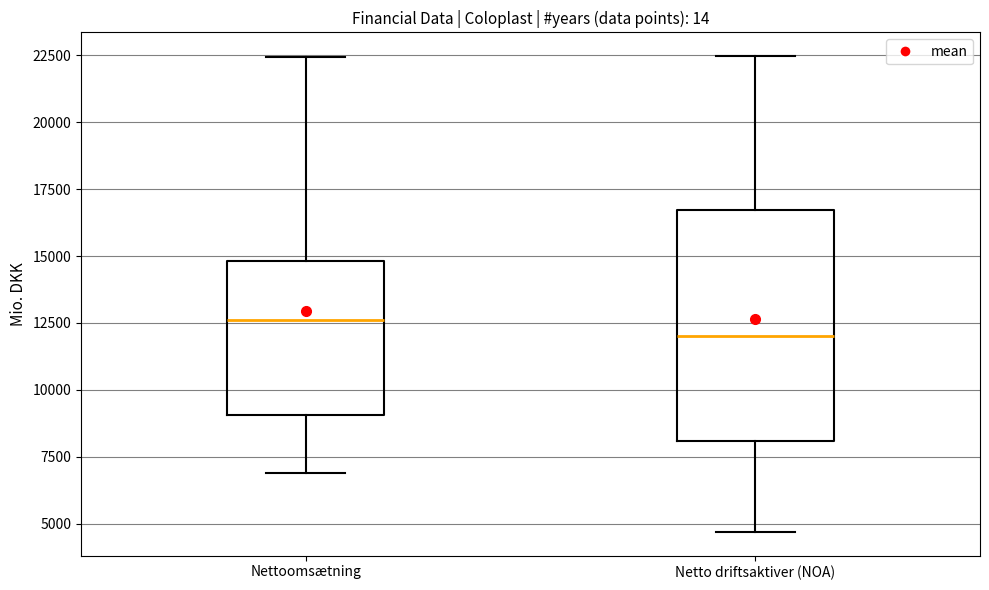

Which box is the tallest, from its lower edge to its upper edge?

Netto driftsaktiver (NOA)